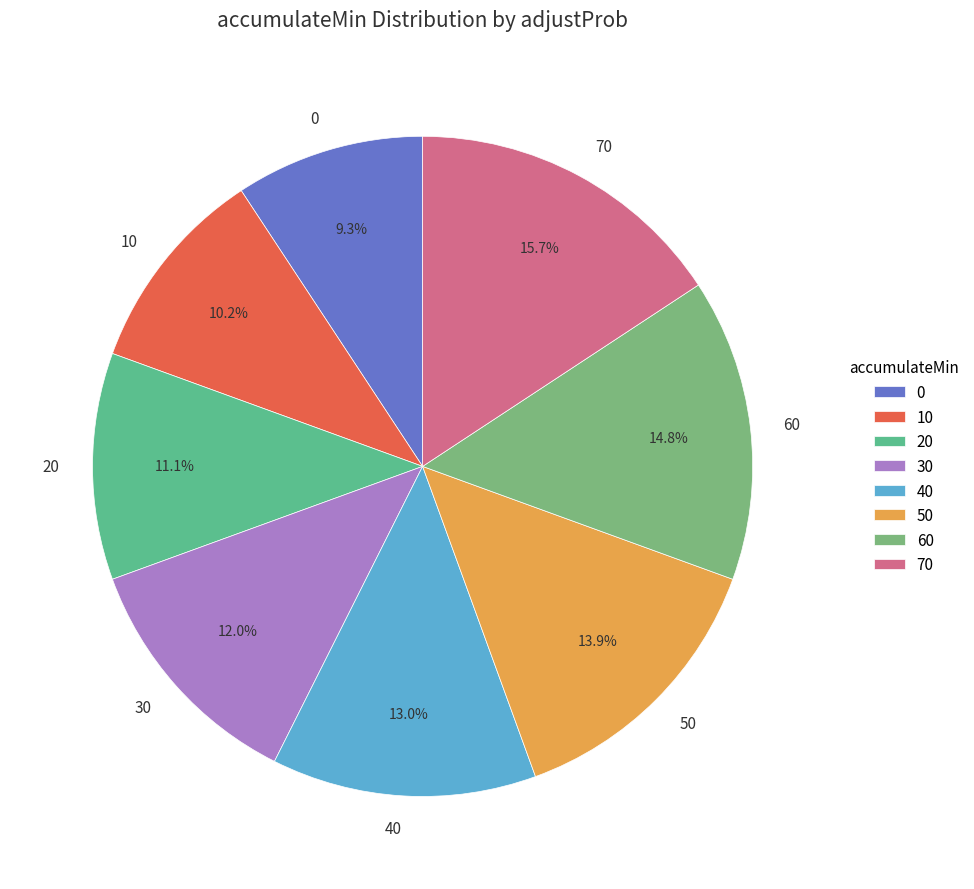

To the nearest percent, what percentage of the pie is 0?

9%